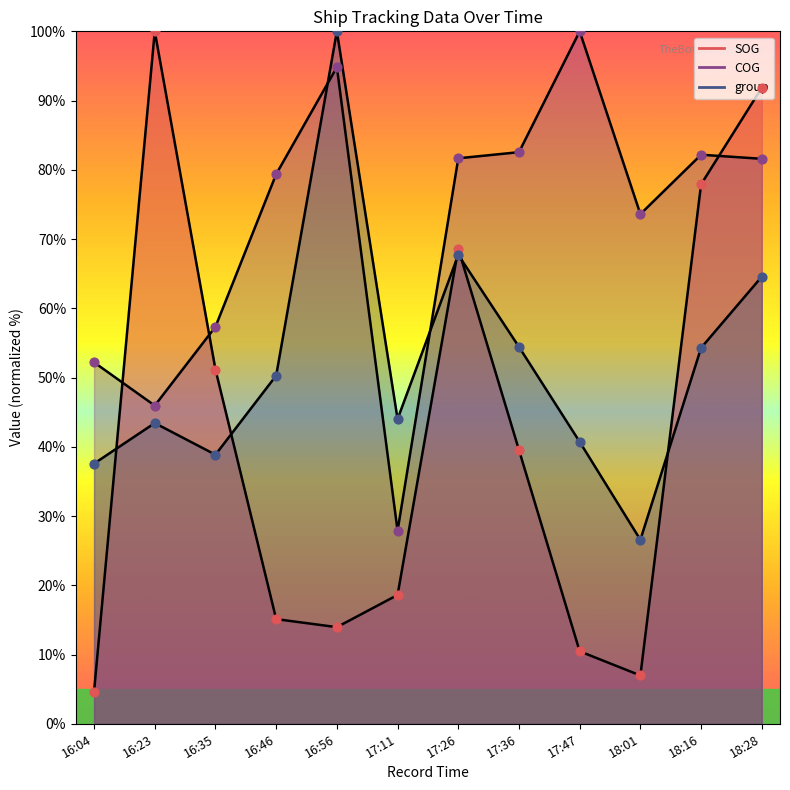

At how many categories does at least one series exceed 43?

12